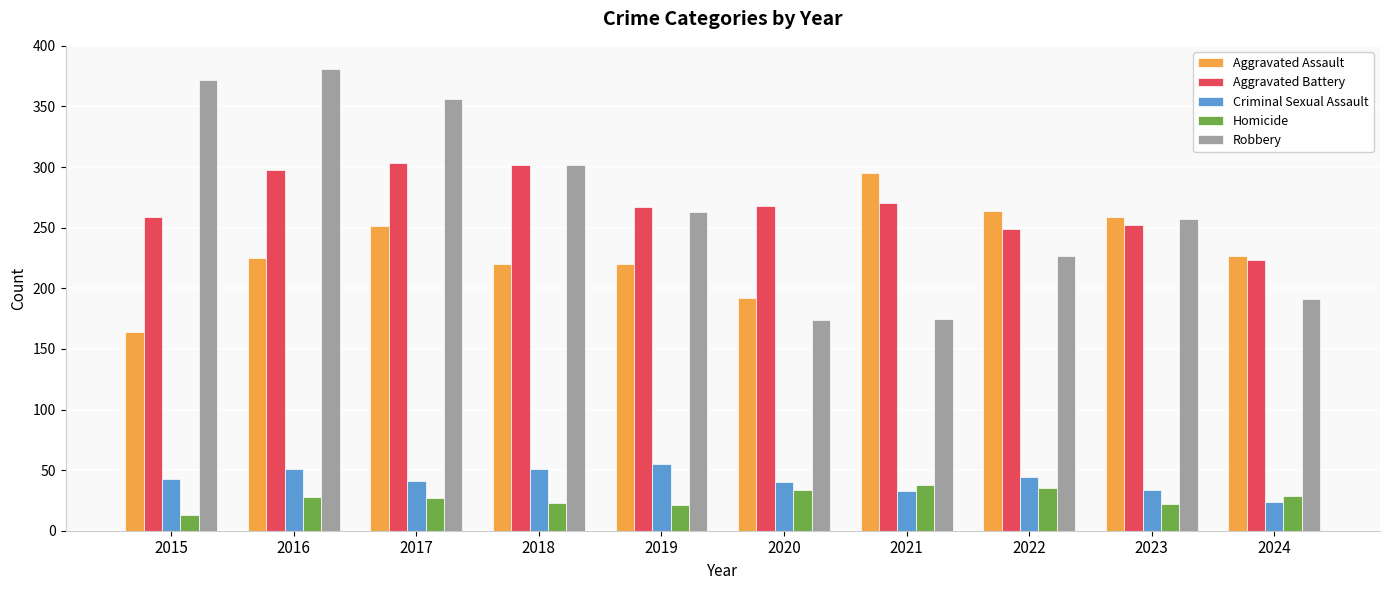

How many bars are there in each group?

5